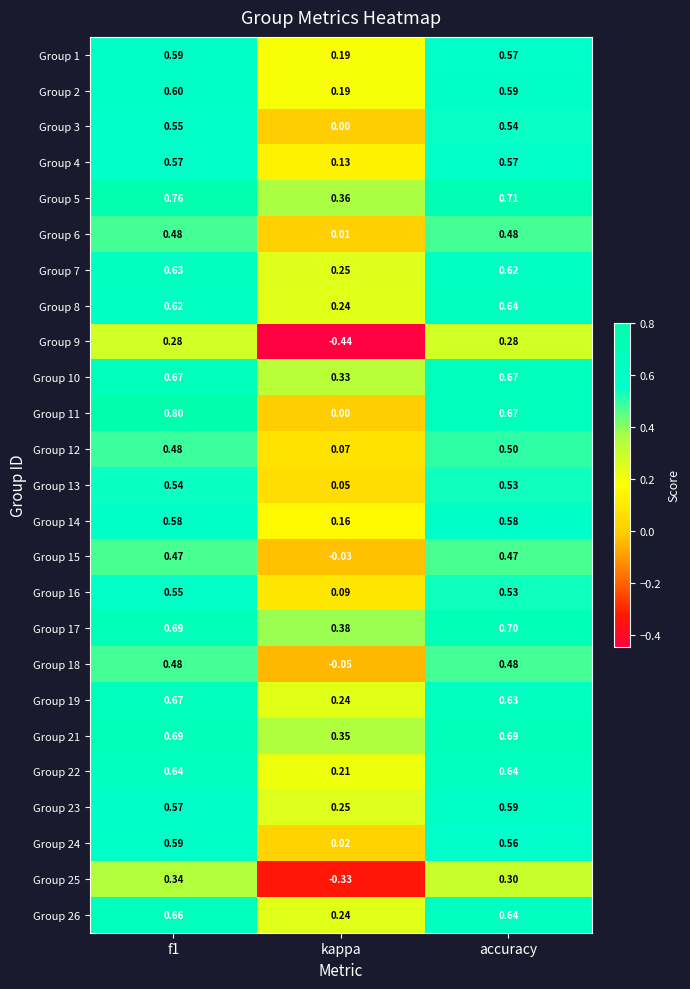

At which label is Group 2 closest to 0?

kappa